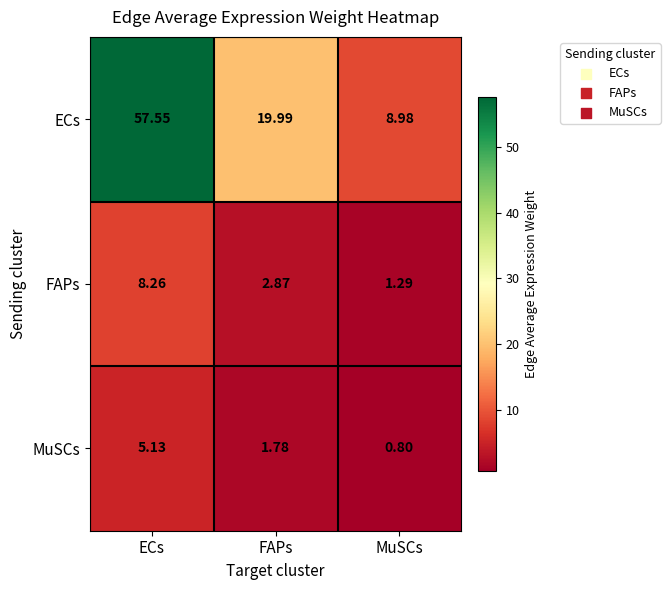

At which category is the sum across all series the highest?

ECs